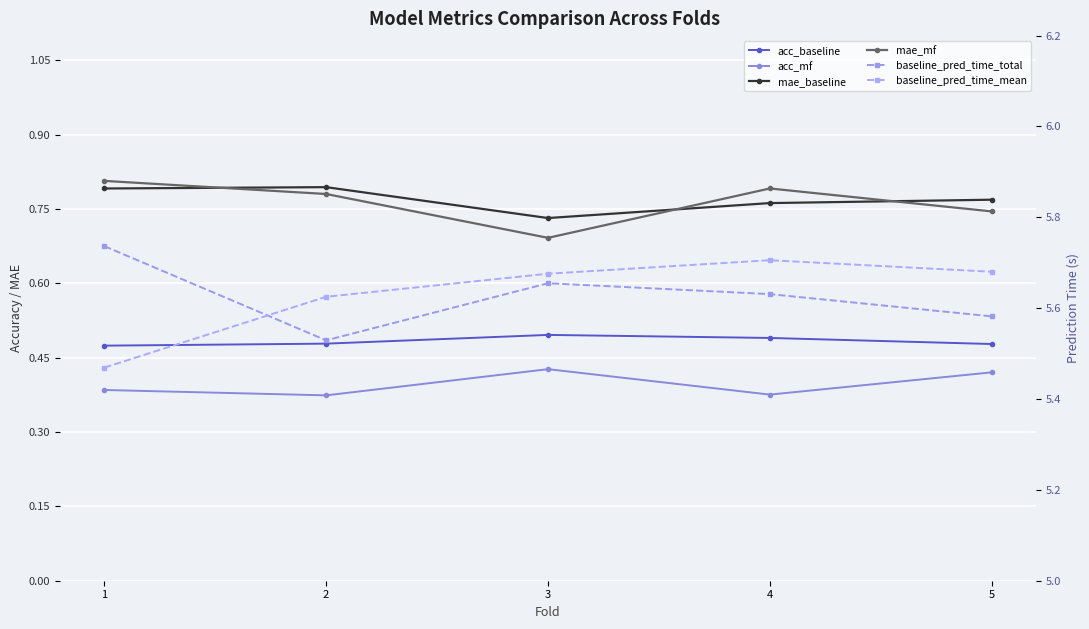

What is the minimum value for mae_mf?

0.7